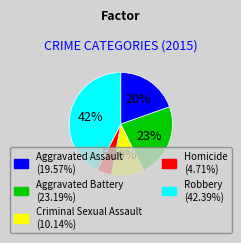

To the nearest percent, what is the difference between the Robbery and Criminal Sexual Assault slice percentages?

32%